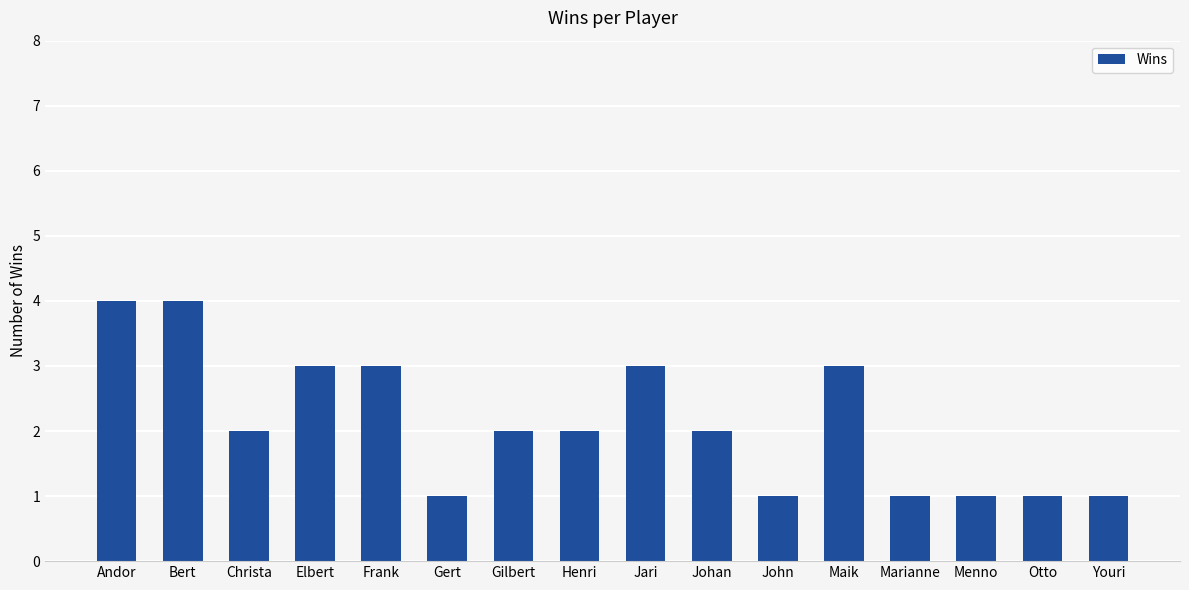

What is the ratio of the value at Jari to the value at Menno?

3.0